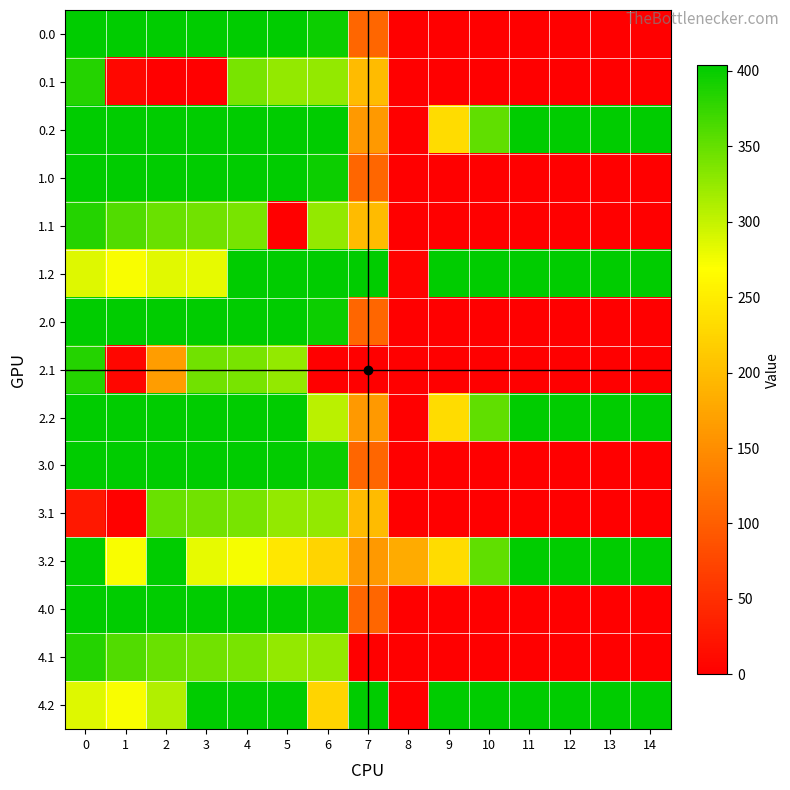

At how many categories does at least one series exceed 18?

15